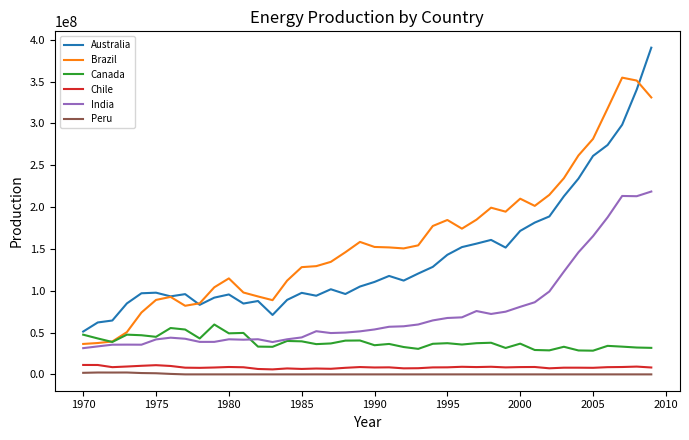

Rank the series by their maximum value, from lowest to highest.

Peru, Chile, Canada, India, Brazil, Australia